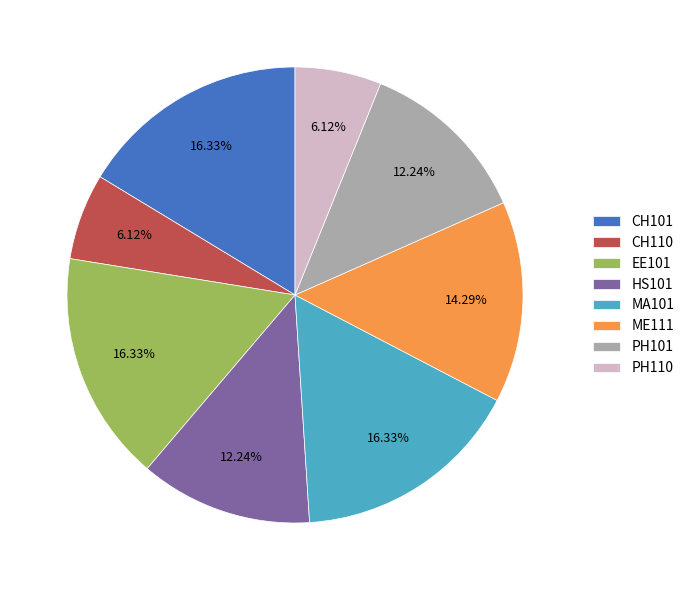

To the nearest percent, what is the difference between the largest and smallest slice percentages?

10%